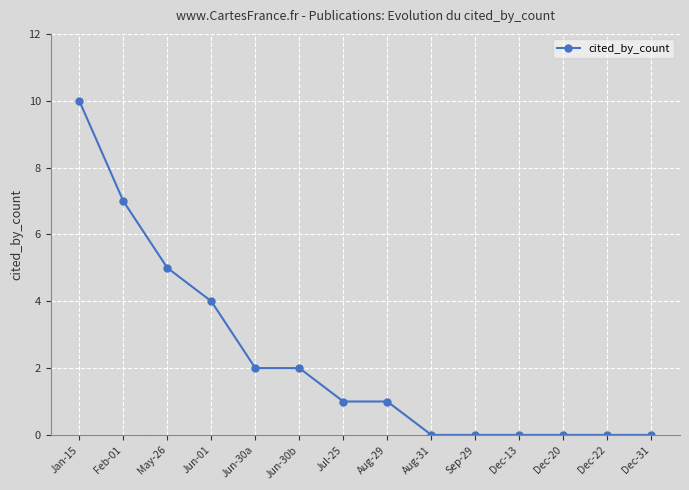

What position from the left is Feb-01?

2